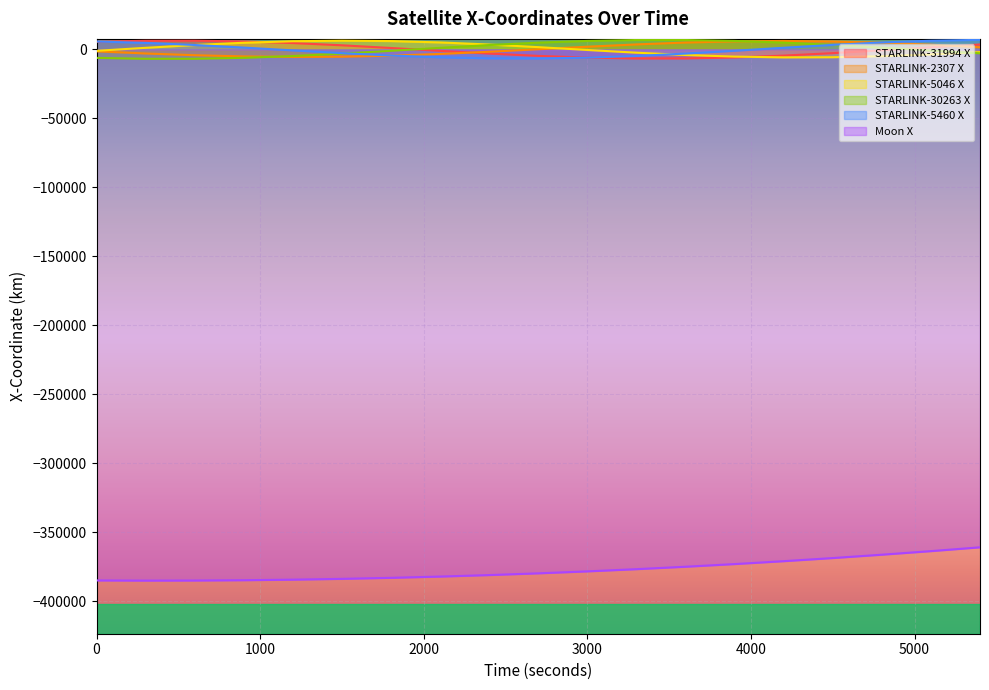

Reading right to left, list all the values displayed in this chart.

STARLINK-31994 X: 5400=3503.2	5100=1481.6	4800=-680.5	4500=-2761.4	4200=-4549.3	3900=-5863.7	3600=-6574.6	3300=-6615.2	3000=-5988.3	2700=-4765.4	2400=-3077.0	2100=-1099.1	1800=966.3	1500=2910.5	1200=4539.5	900=5693.4	600=6262.1	300=6196.8	0=5514.1
STARLINK-2307 X: 5400=1511.3	5100=3333.6	4800=4785.8	4500=5724.2	4200=6061.7	3900=5775.5	3600=4907.8	3300=3559.4	3000=1877.3	2700=38.9	2400=-1767.0	2100=-3358.8	1800=-4580.4	1500=-5317.1	1200=-5506.2	900=-5142.1	600=-4275.6	300=-3006.0	0=-1469.7
STARLINK-5046 X: 5400=-2044.1	5100=-3714.1	4800=-4996.8	4500=-5737.8	4200=-5840.7	3900=-5280.3	3600=-4107.9	3300=-2447.5	3000=-481.7	2700=1567.9	2400=3466.8	2100=4993.9	1800=5967.5	1500=6267.3	1200=5850.2	900=4756.3	600=3105.4	300=1083.0	0=-1081.3
STARLINK-30263 X: 5400=-2885.8	5100=-902.8	4800=1183.2	4500=3170.0	4200=4863.2	3900=6095.4	3600=6743.0	3300=6738.9	3000=6080.0	2700=4827.5	2400=3101.5	2100=1068.5	1800=-1074.7	1500=-3119.9	1200=-4867.7	900=-6146.6	600=-6830.6	300=-6851.2	0=-6205.6
STARLINK-5460 X: 5400=6867.6	5100=6228.8	4800=4962.4	4500=3201.4	4200=1128.7	3900=-1042.5	3600=-3090.6	3300=-4808.3	3000=-6023.6	2700=-6618.2	2400=-6539.0	2100=-5803.5	1800=-4496.6	1500=-2759.8	1200=-775.3	900=1253.3	600=3121.8	300=4645.7	0=5678.2
Moon X: 5400=-360772.3	5100=-363526.4	4800=-366117.9	4500=-368545.6	4200=-370808.5	3900=-372905.6	3600=-374836.0	3300=-376598.7	3000=-378193.1	2700=-379618.5	2400=-380874.2	2100=-381959.6	1800=-382874.4	1500=-383618.1	1200=-384190.4	900=-384591.1	600=-384819.9	300=-384876.9	0=-384762.0